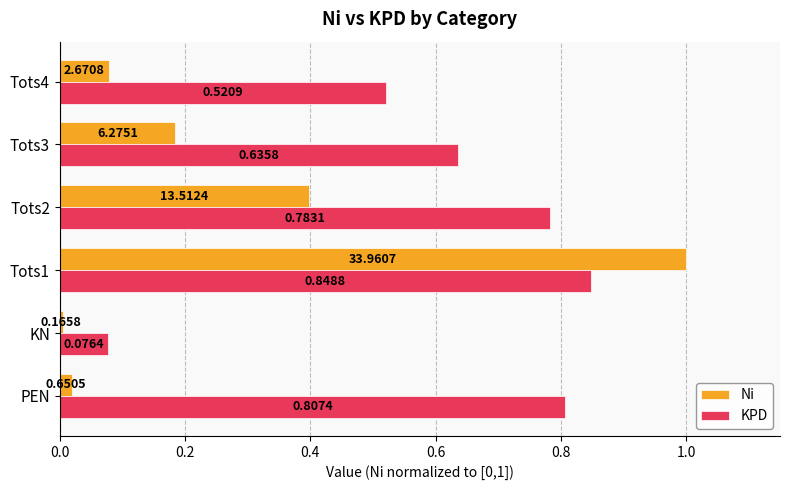

Rank the series by their maximum value, from lowest to highest.

KPD, Ni